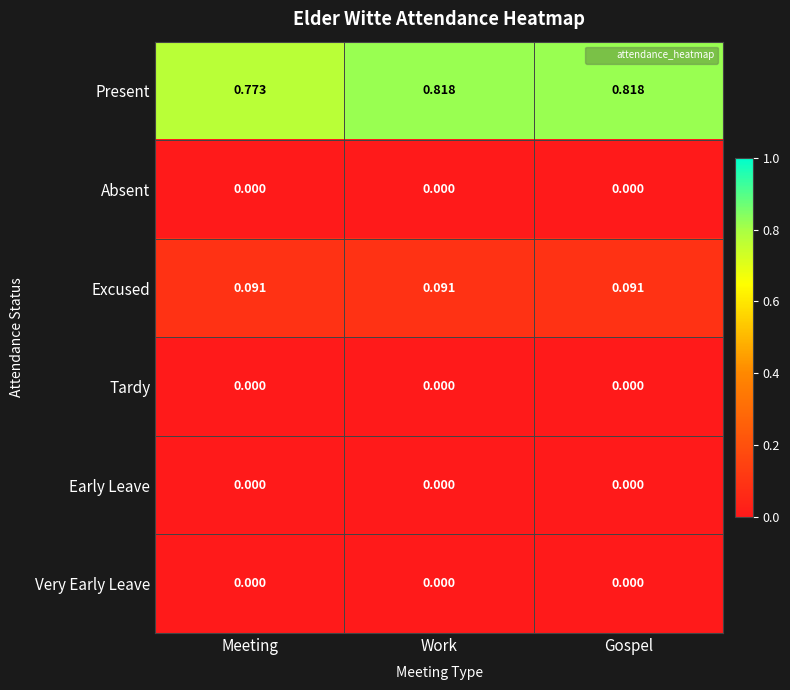

Which series changed the most between Meeting and Gospel?

Present